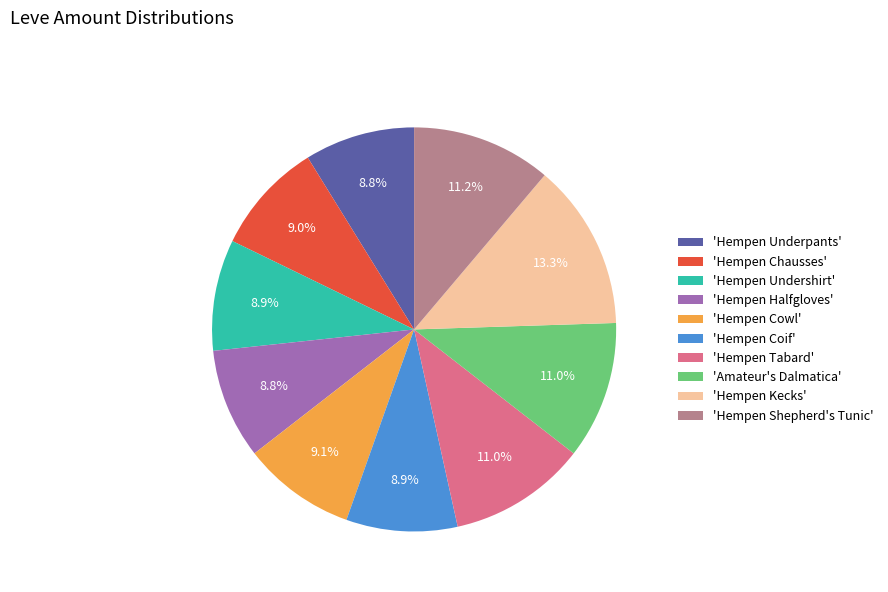

Is there any slice that represents more than half of the pie?

No